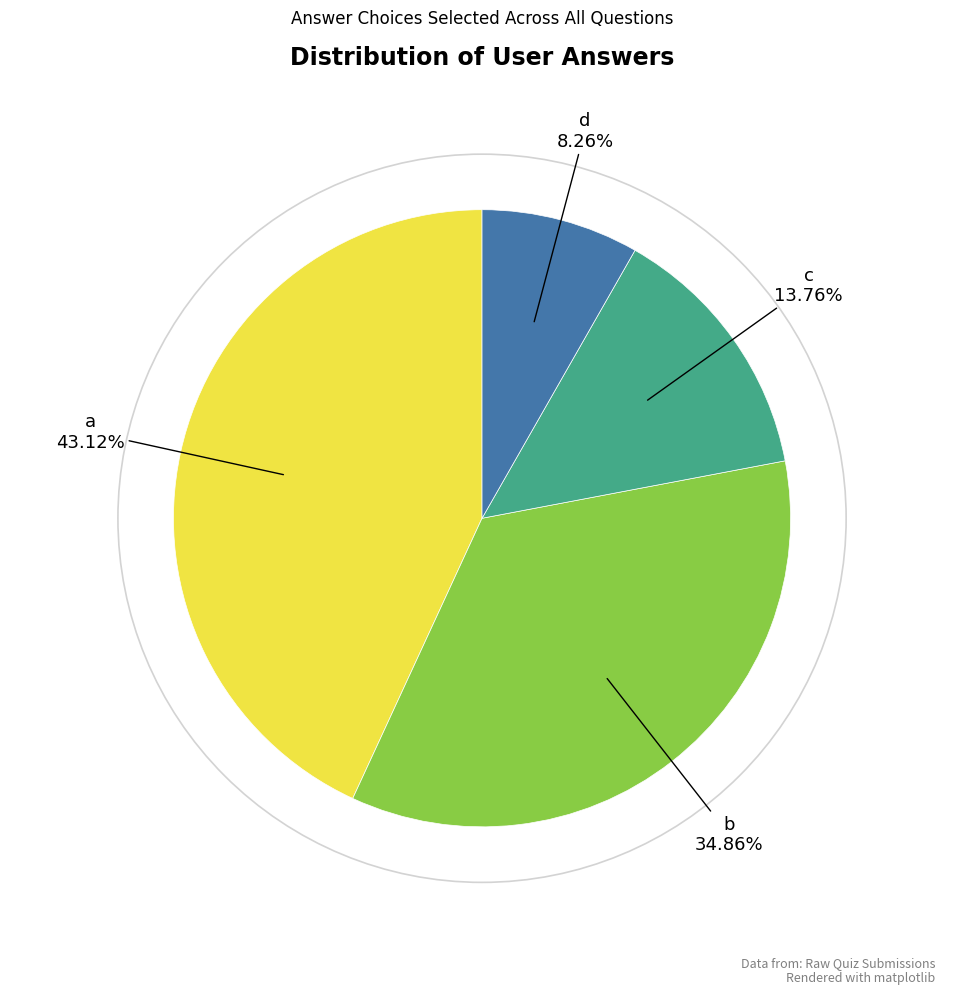

Is there a majority slice in this chart?

No